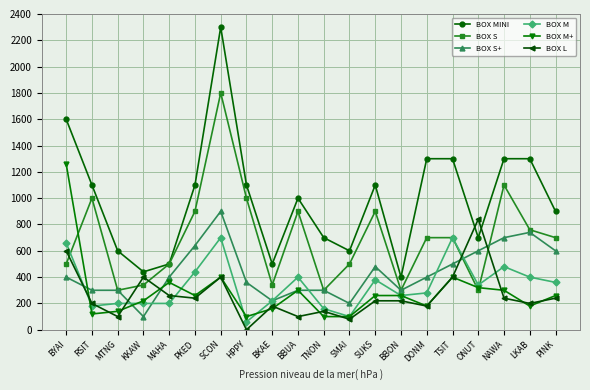

How many lines are shown in the chart?

6